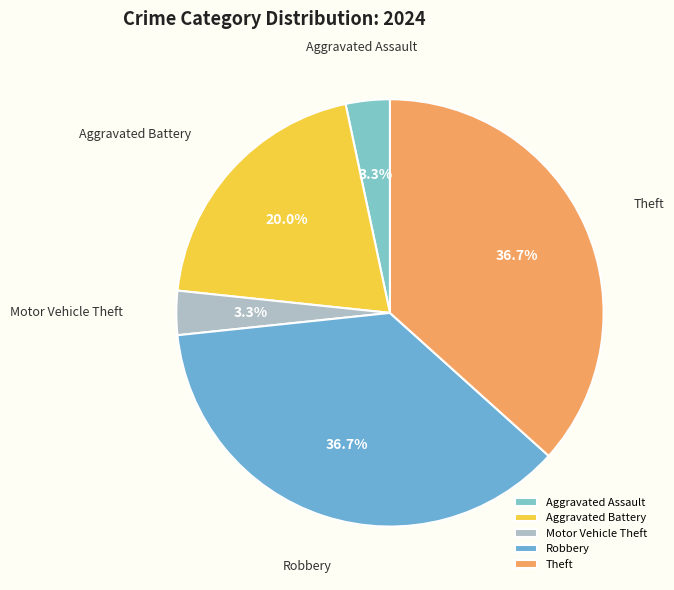

Is it true that Aggravated Assault is 3% of the pie?

True